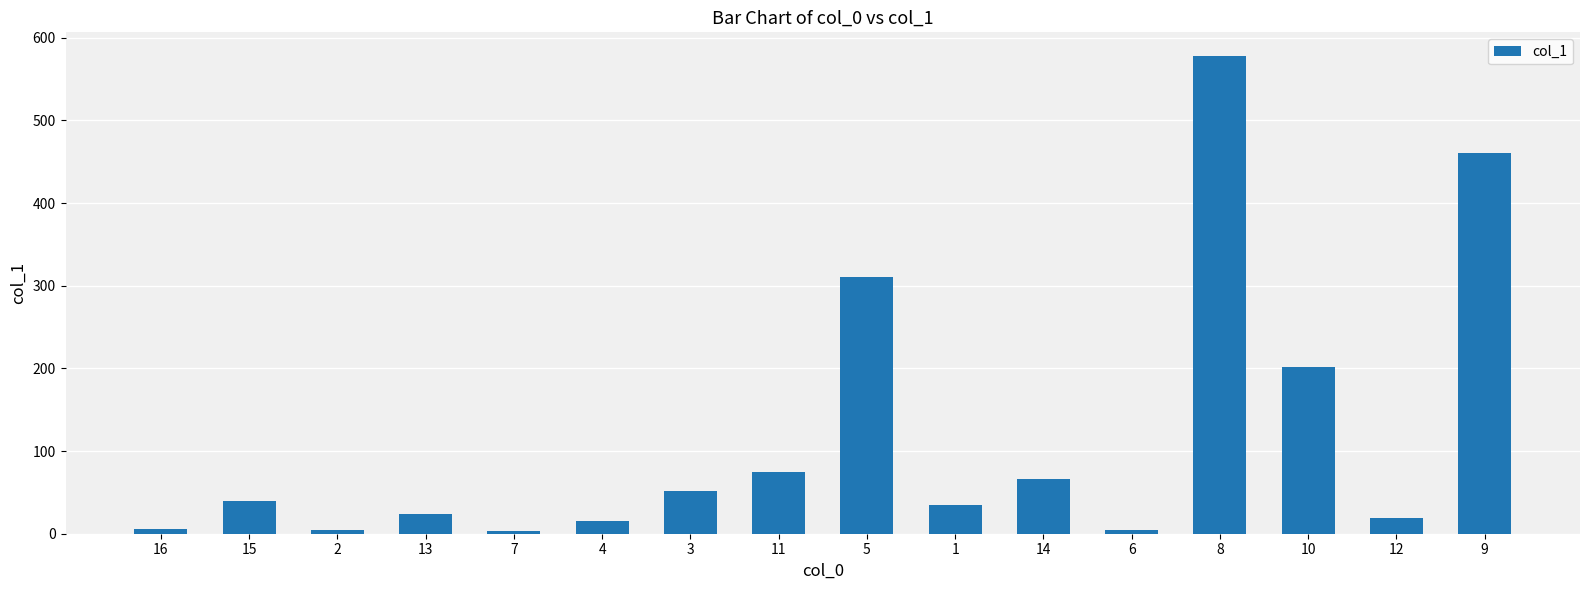

Where is the data nearest to the value 290?

5